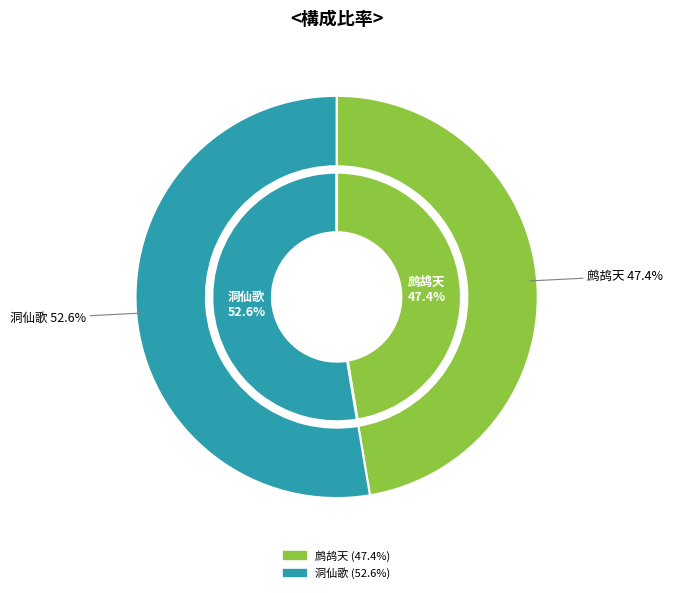

To the nearest percent, what is the average slice percentage?

50%